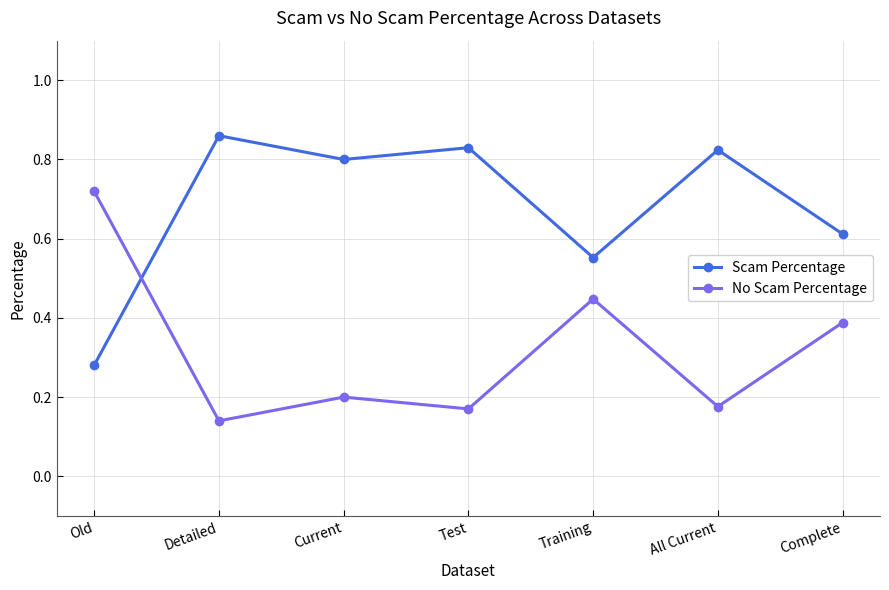

Where do No Scam Percentage and Scam Percentage first cross each other?

Old and Detailed